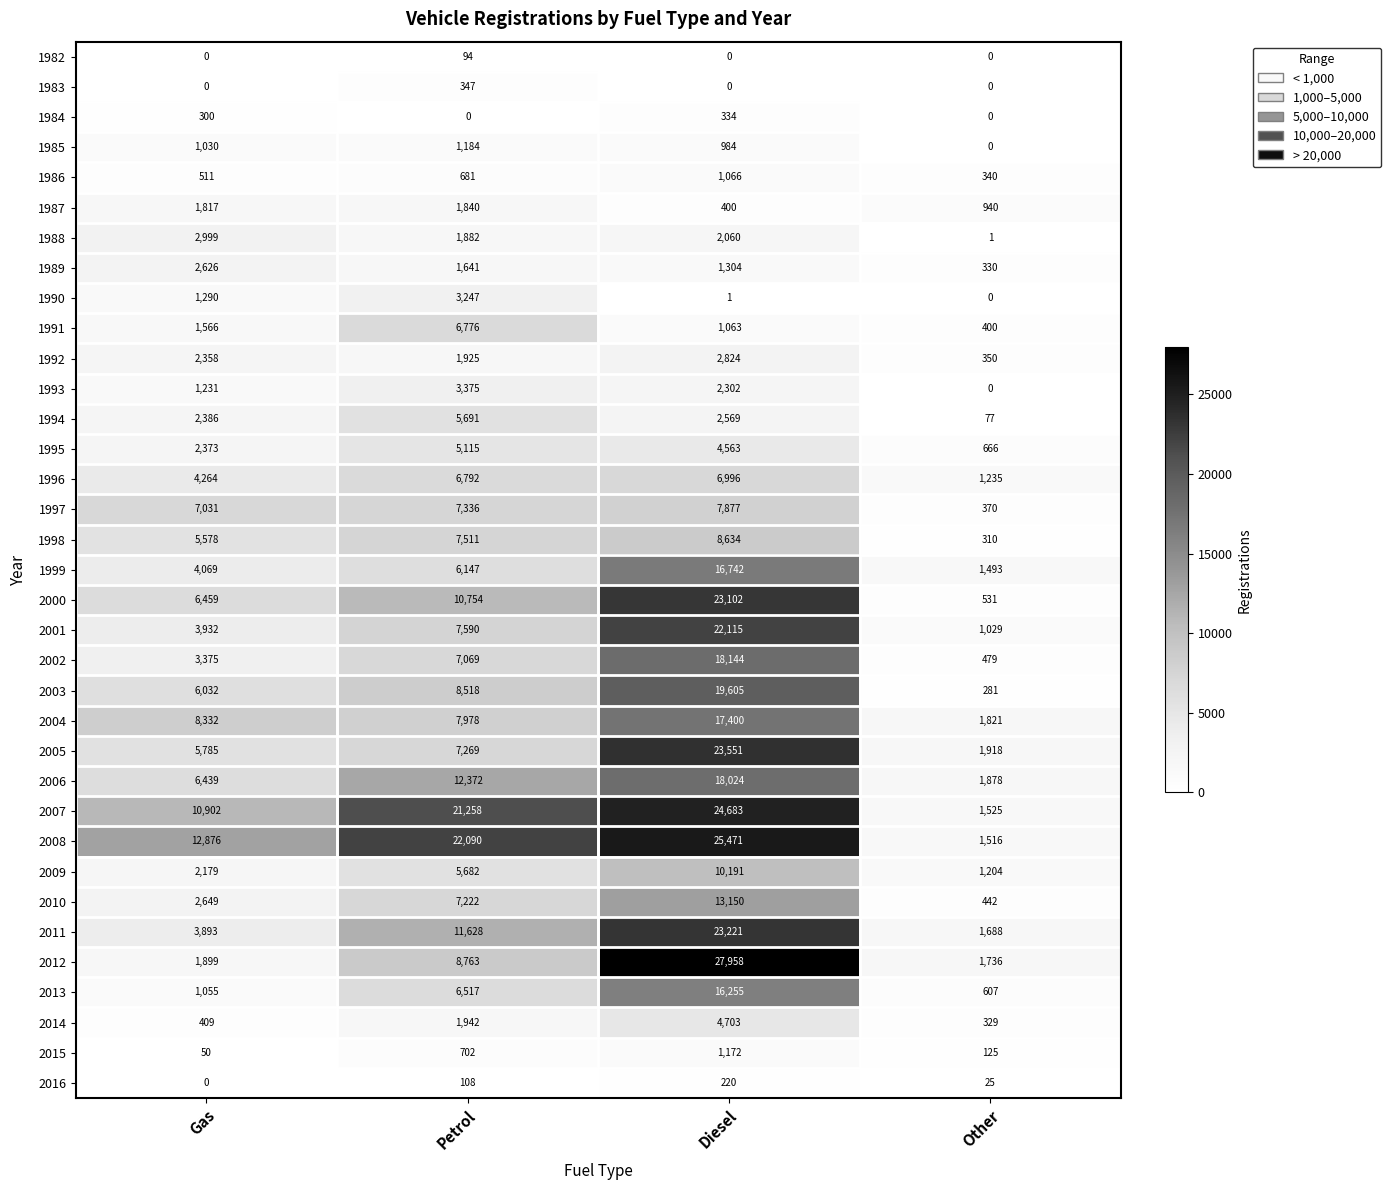

At which label is 2016 closest to 110?

Petrol